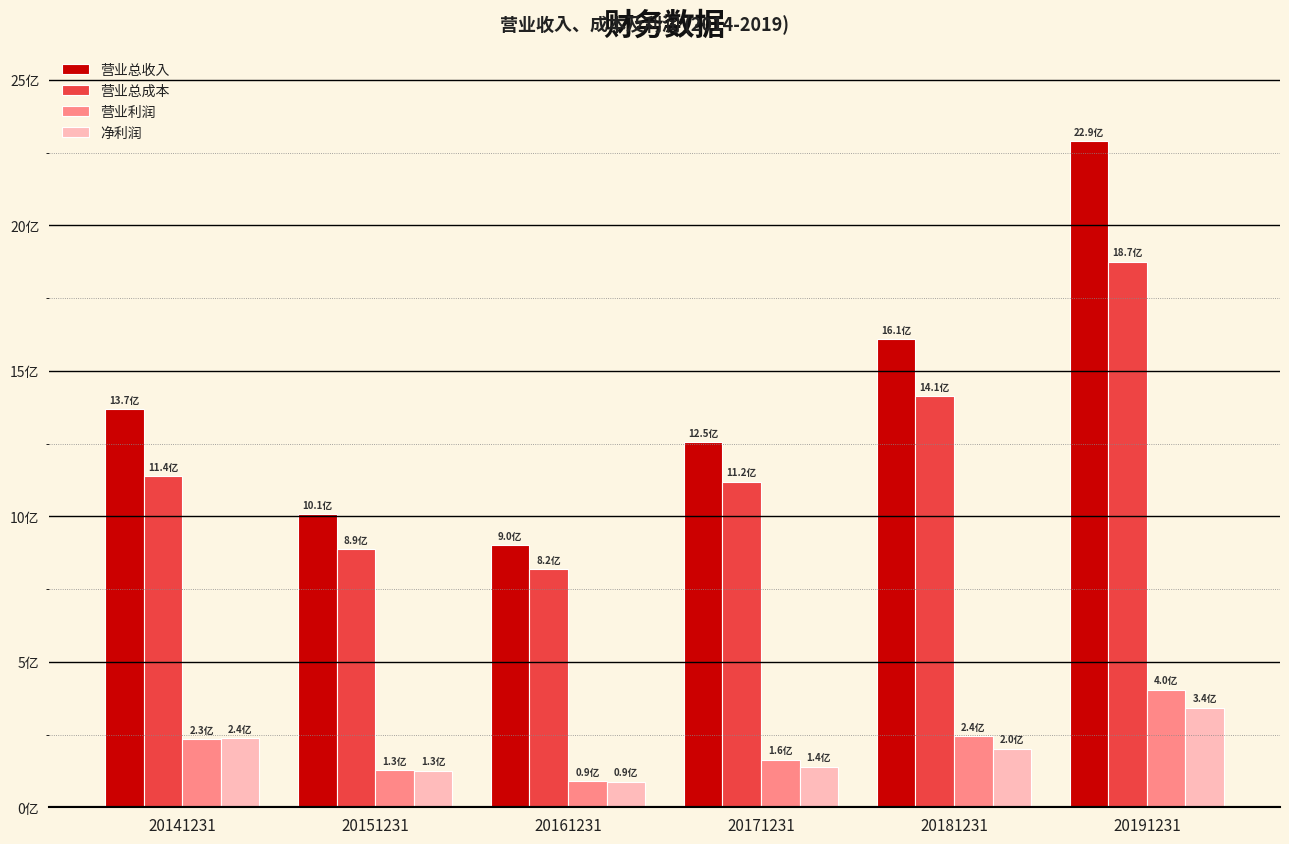

What is the smallest value displayed?

88380489.7